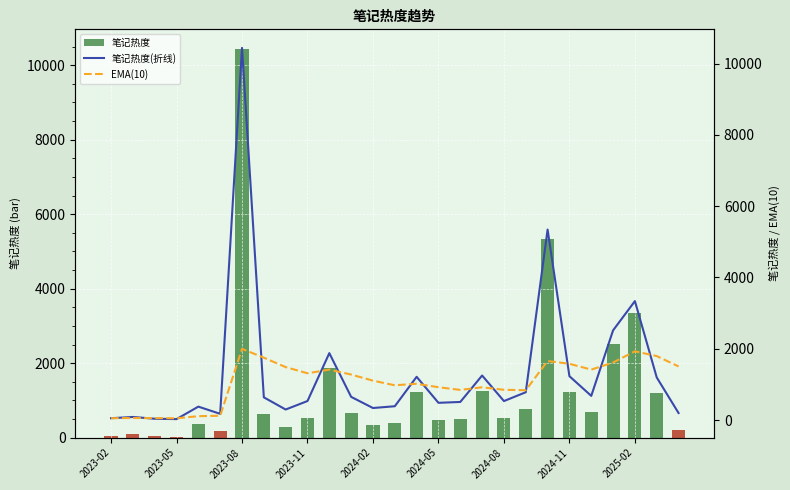

Which series has the largest range (max minus min)?

笔记热度